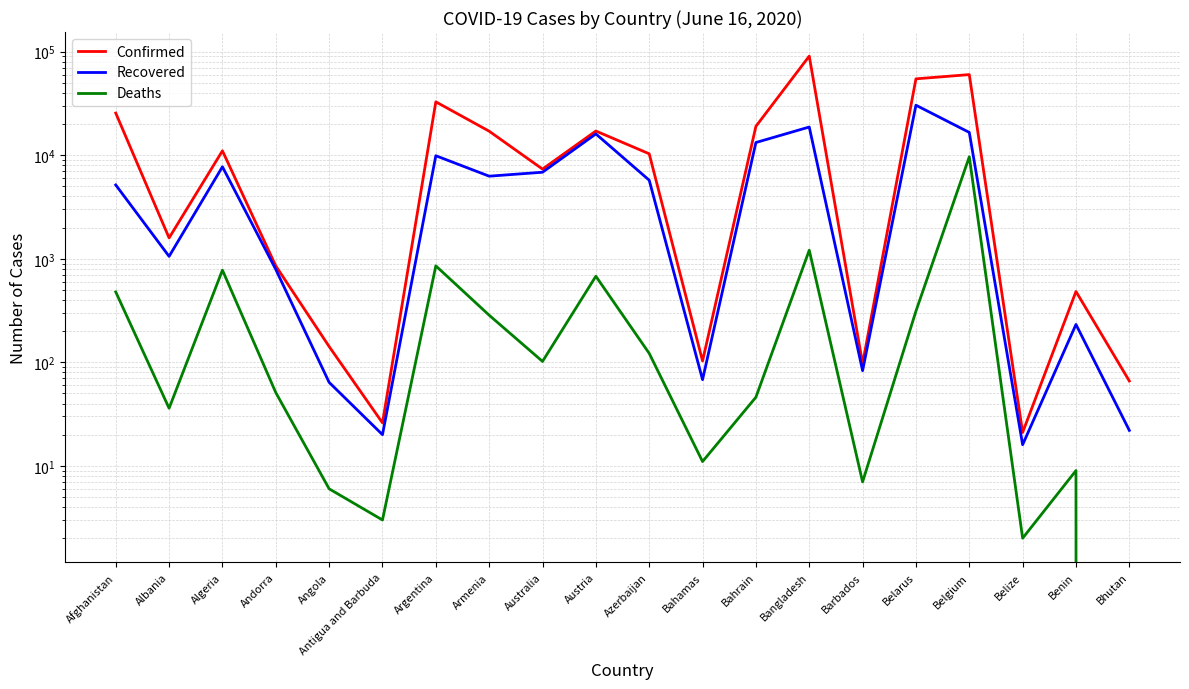

Is it true that Recovered equals 64 at Angola?

True